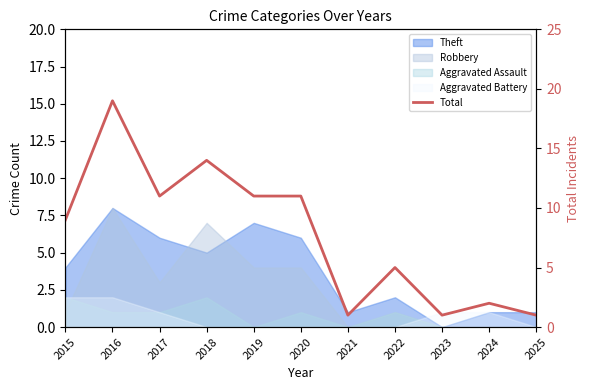

Rank the categories by value from highest to lowest.

2016, 2018, 2017, 2019, 2020, 2015, 2022, 2024, 2021, 2023, 2025